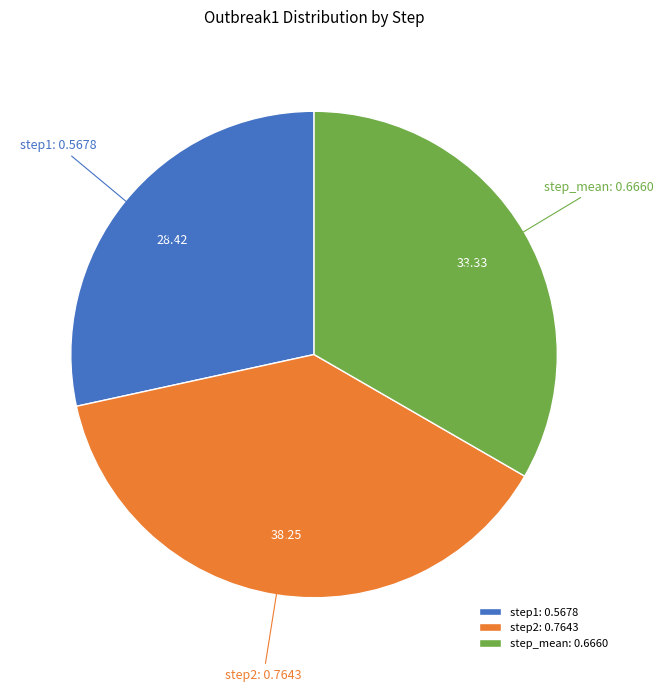

True or false: step1 accounts for 28% of the total.

True